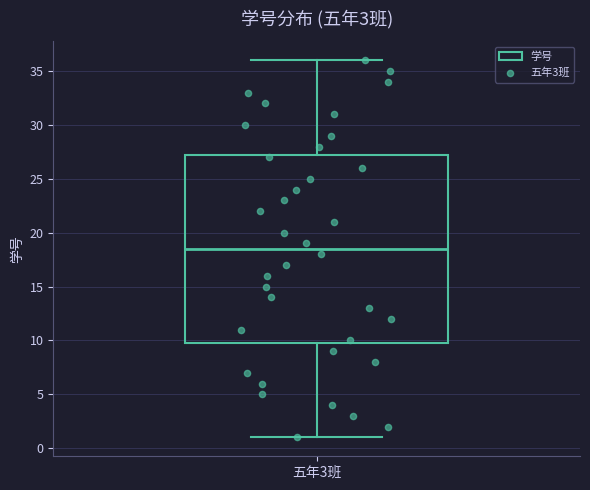

Transcribe this box plot: give where the median line is, the range the box spans, and where the two whiskers end, as read against the y-axis. The values are not printed on the chart, so give them approximately, as read against the axis.

median 18.5, box 10.0 to 27.5, whiskers 1.0 to 36.0